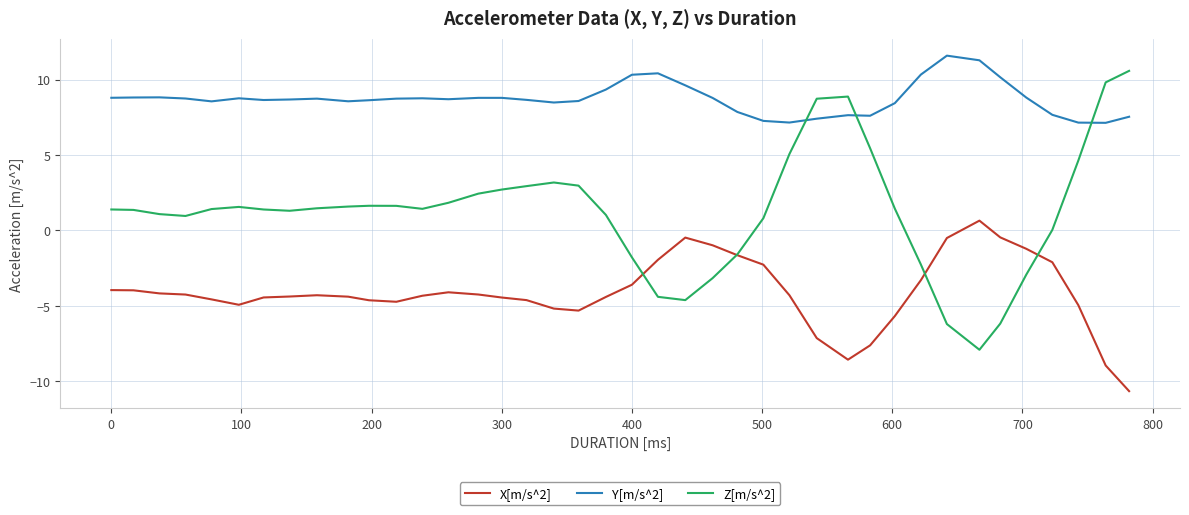

What is the minimum value for Y[m/s^2]?

7.1